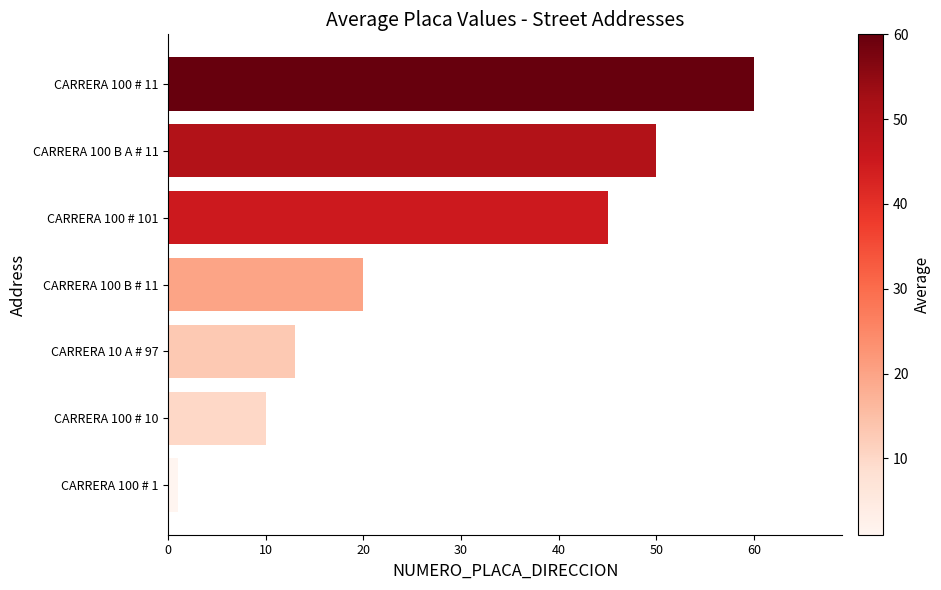

Where is the data nearest to the value 30?

CARRERA 100 B # 11